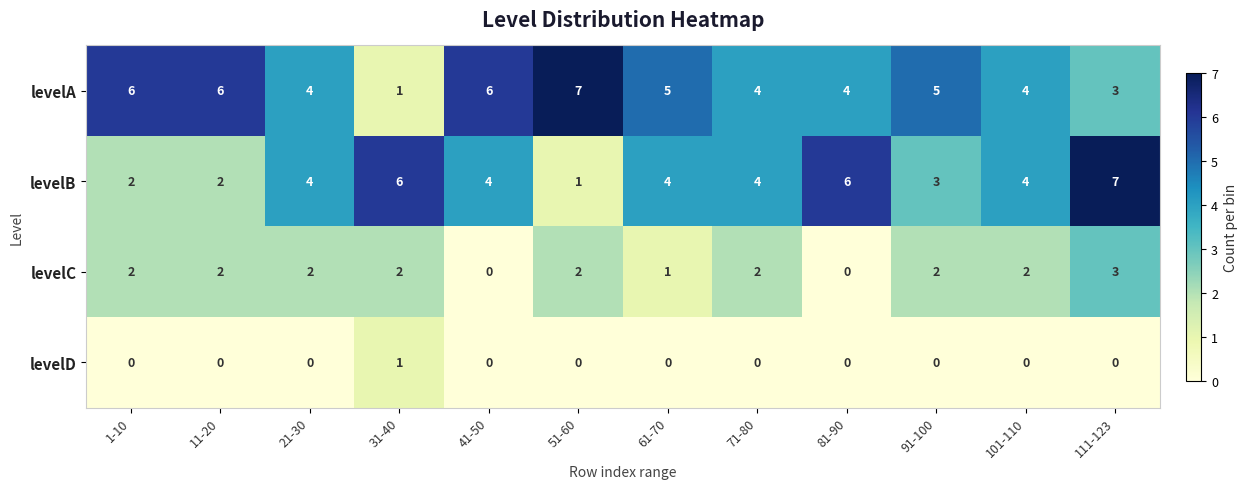

The value of levelC at 11-20 is 2. True or false?

True